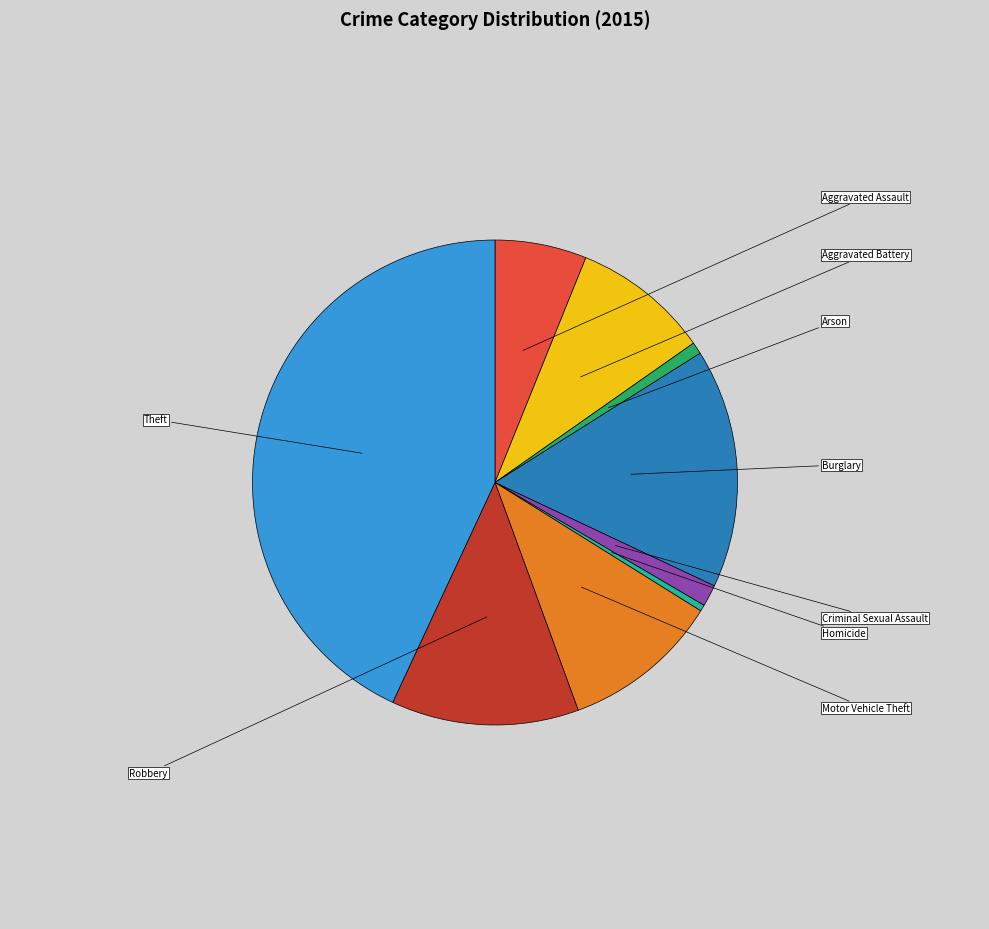

Count the number of slices in the pie.

9